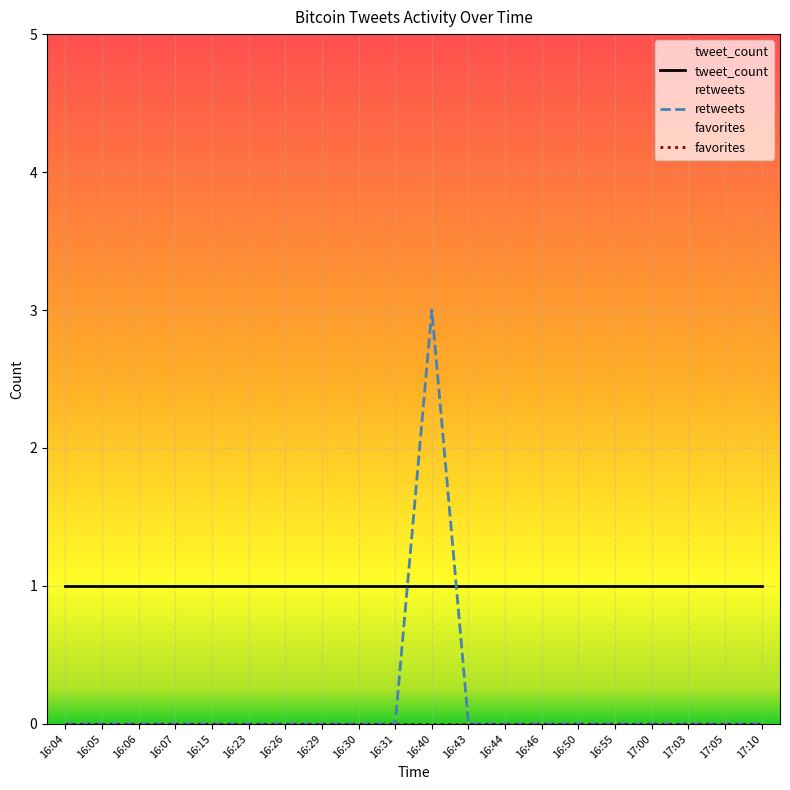

True or false: favorites and retweets intersect in this chart.

False